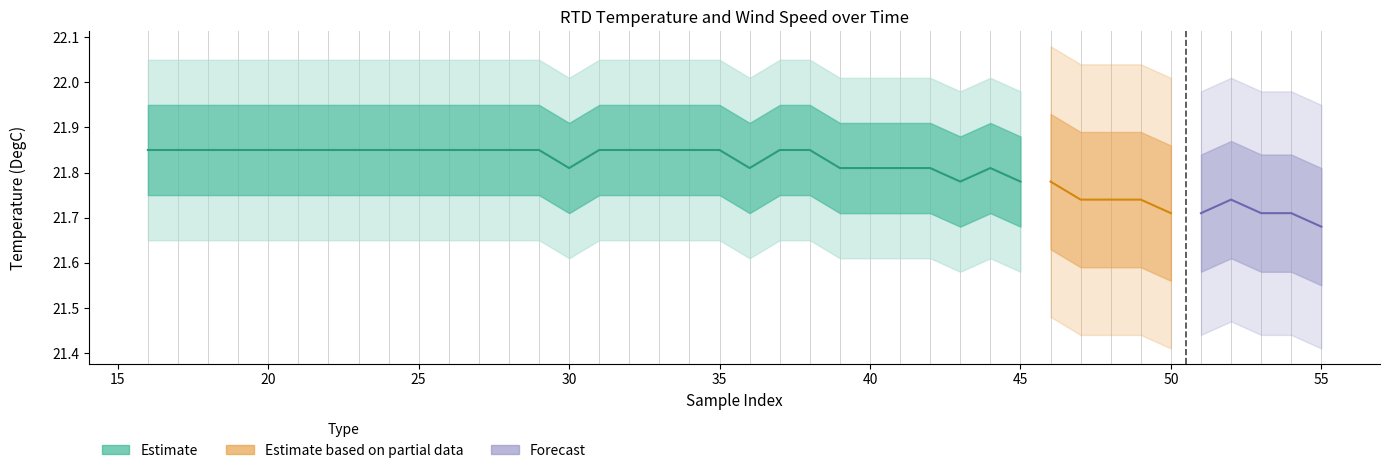

In RTD DegC Scaled, how many points are lower than both neighbors (excluding endpoints)?

3